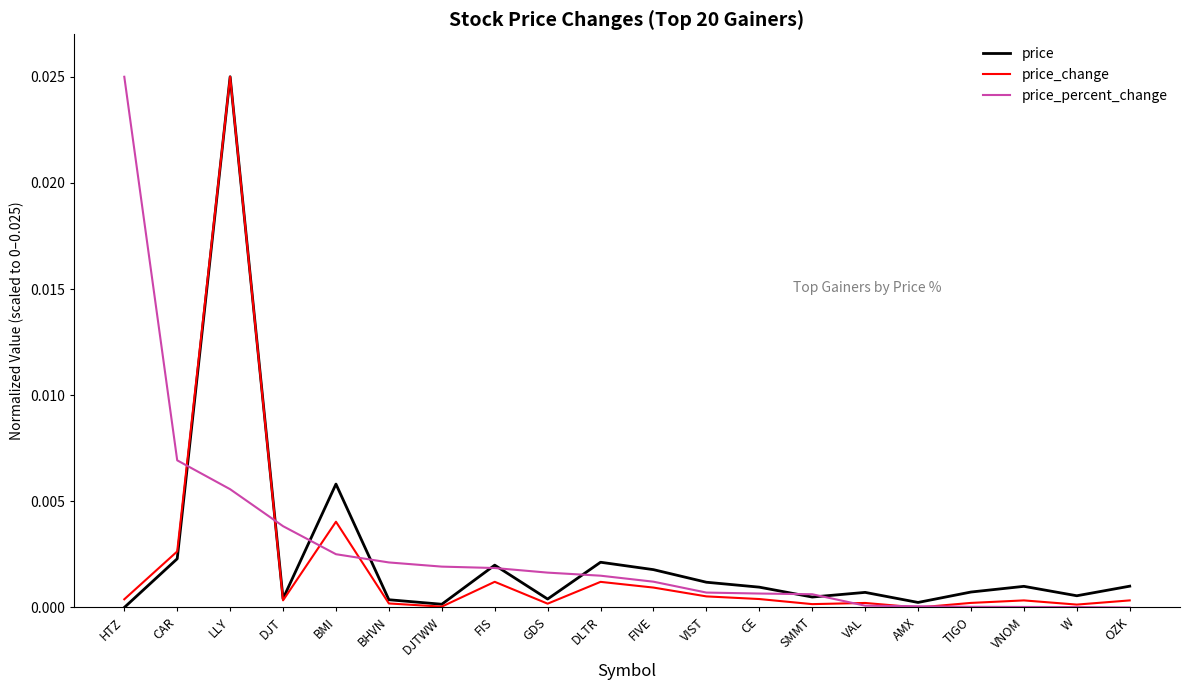

How many values in price are above zero?

19